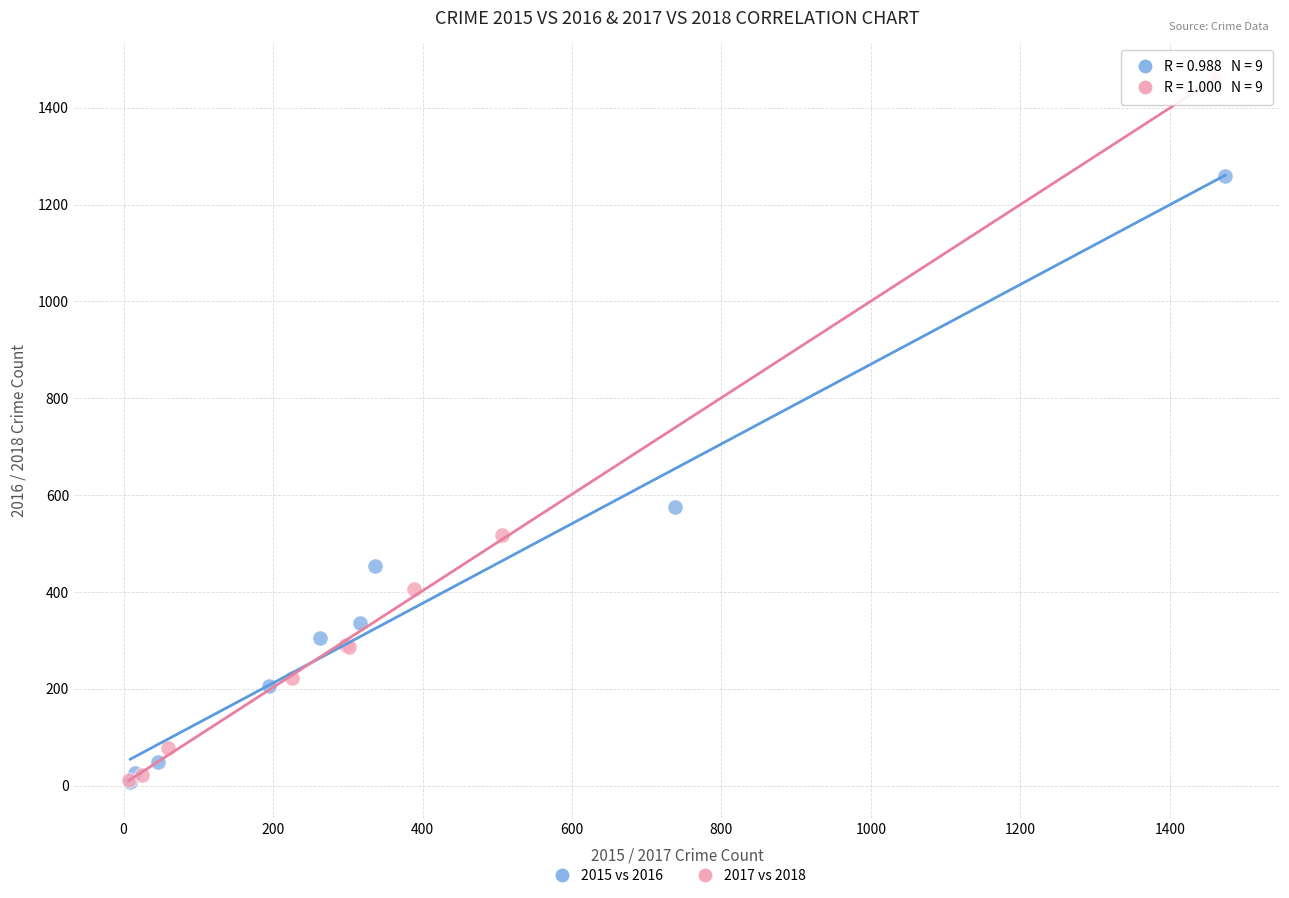

Which series reaches the maximum Y coordinate?

2017 vs 2018